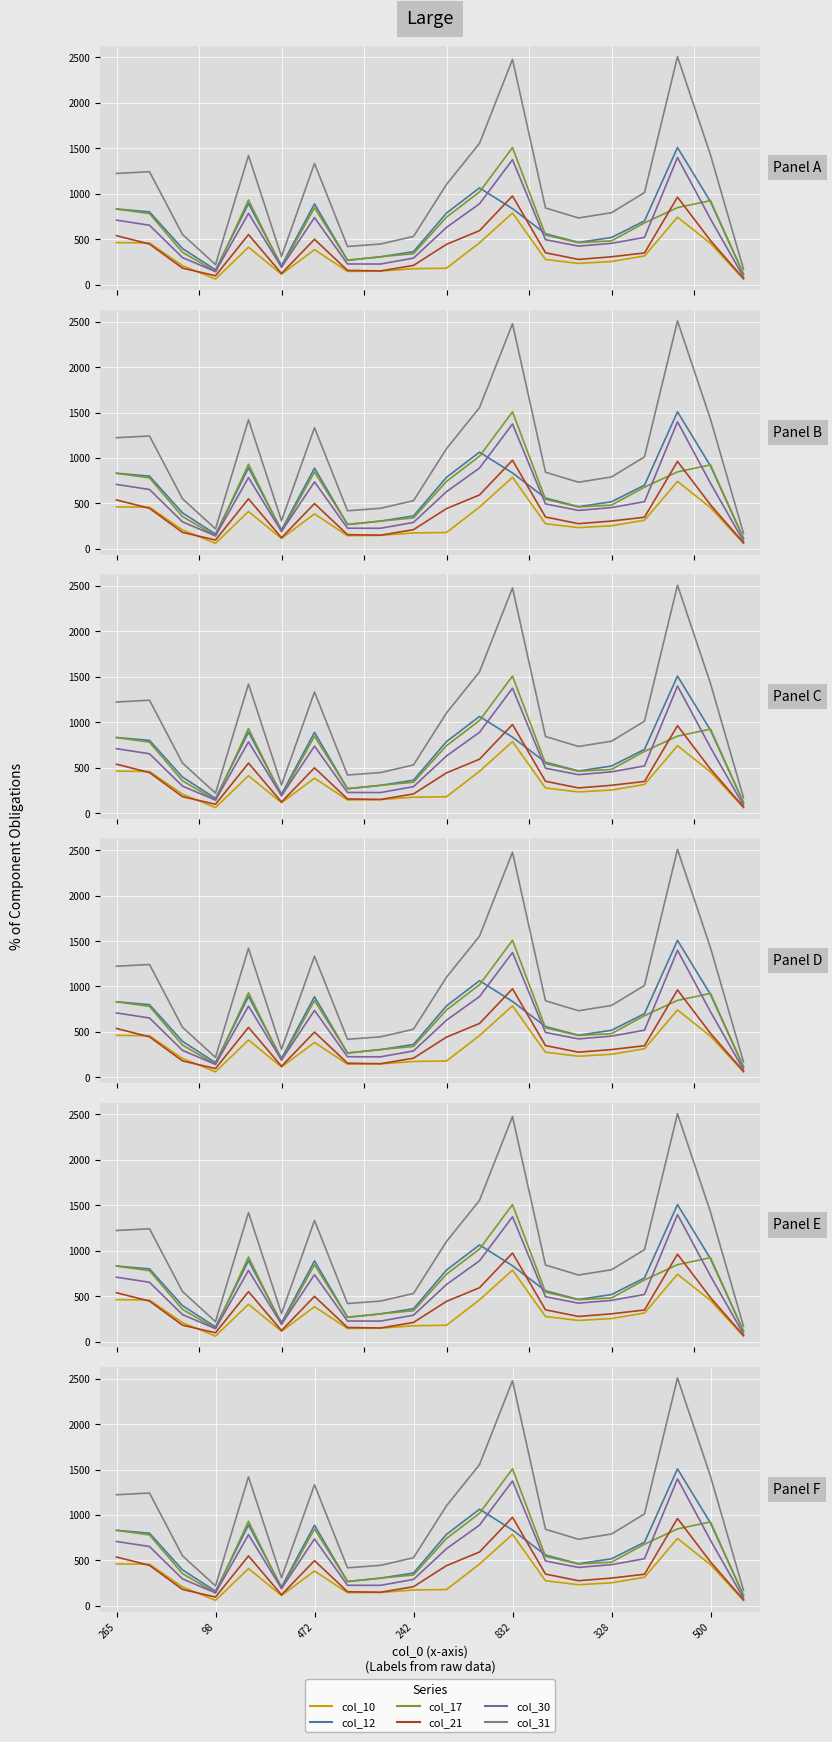

The col_12 series shows 116 at 19. True or false?

True